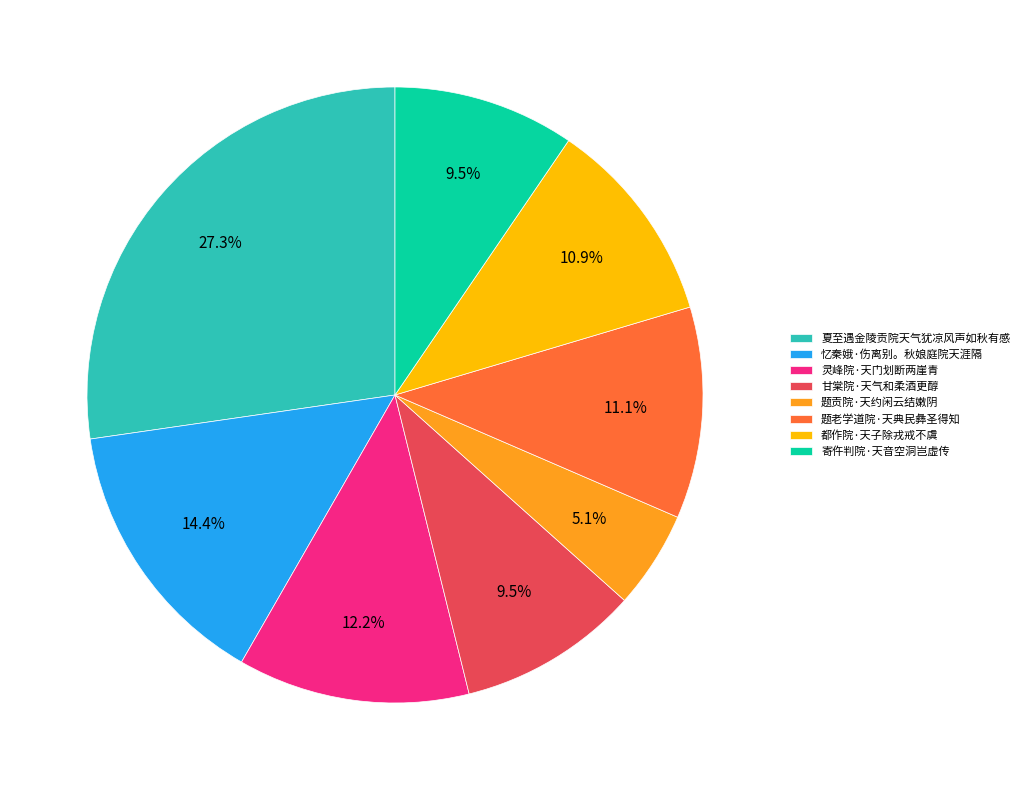

What is the total percentage of 甘棠院·天气和柔酒更醇 and 忆秦娥·伤离别。秋娘庭院天涯隔?

23.9%